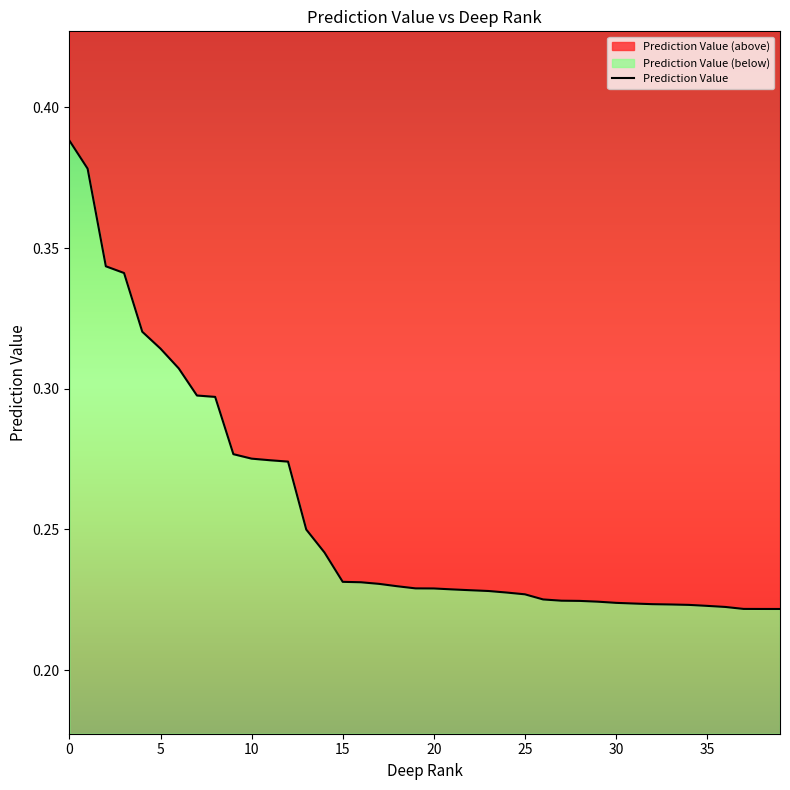

True or false: the data shows 0.4 at 0.

True